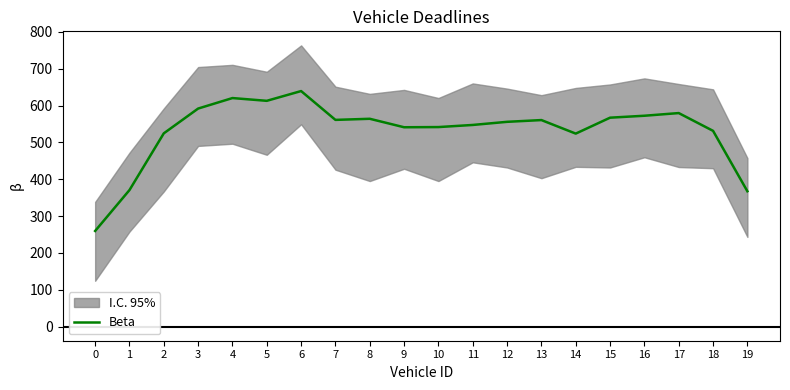

What is the ratio of the value at 2 to the value at 8?

0.9